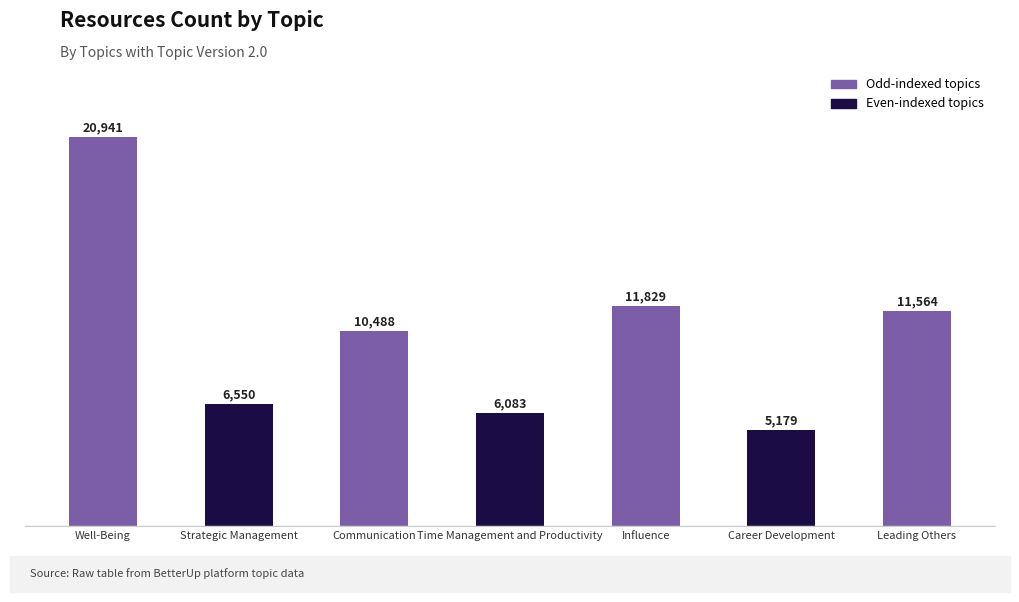

What is the sum of all values?

72634